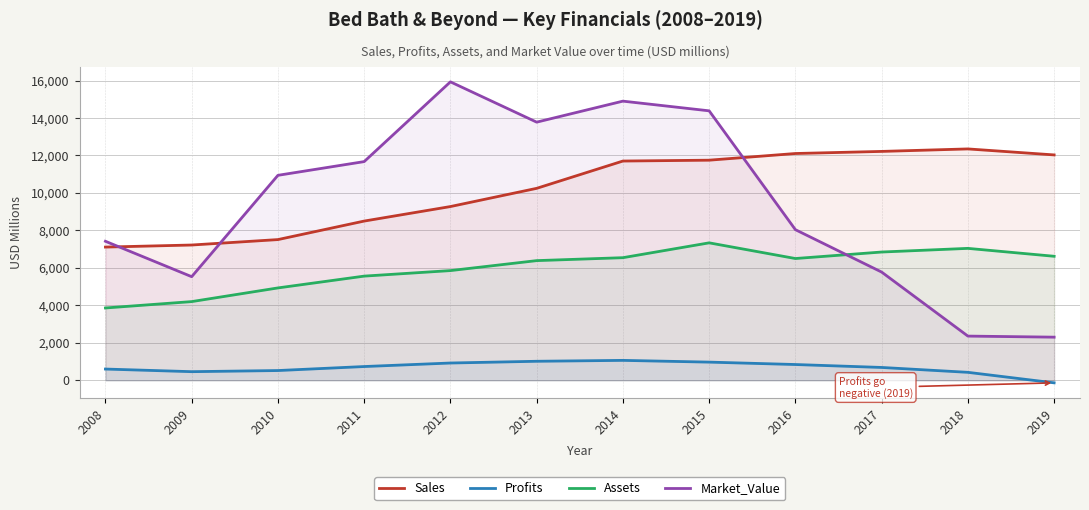

In Profits, how many points are higher than both neighbors (excluding endpoints)?

1